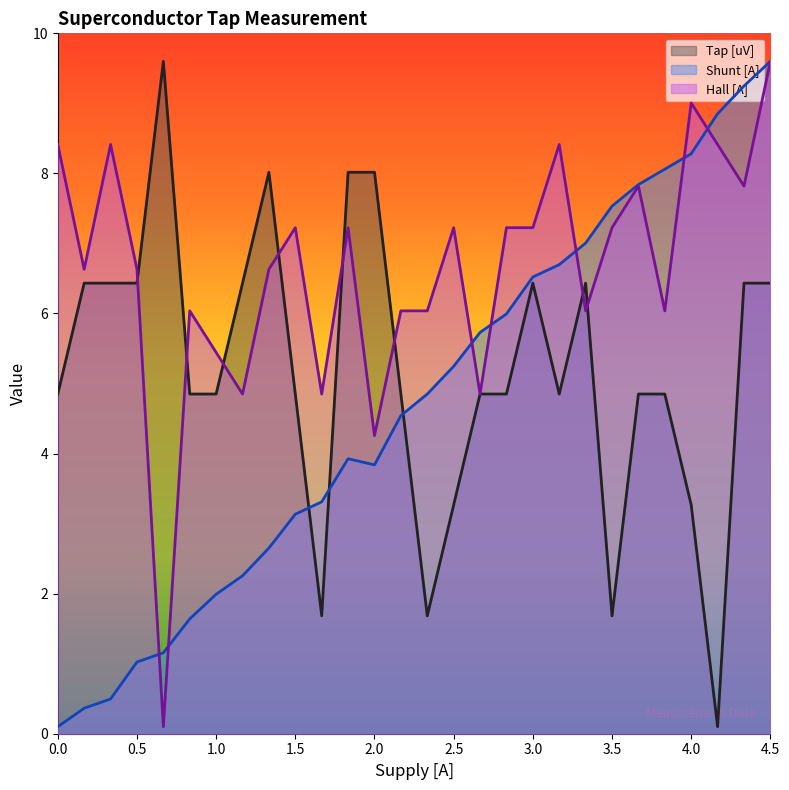

What is the maximum value for Tap [uV]?

9.6